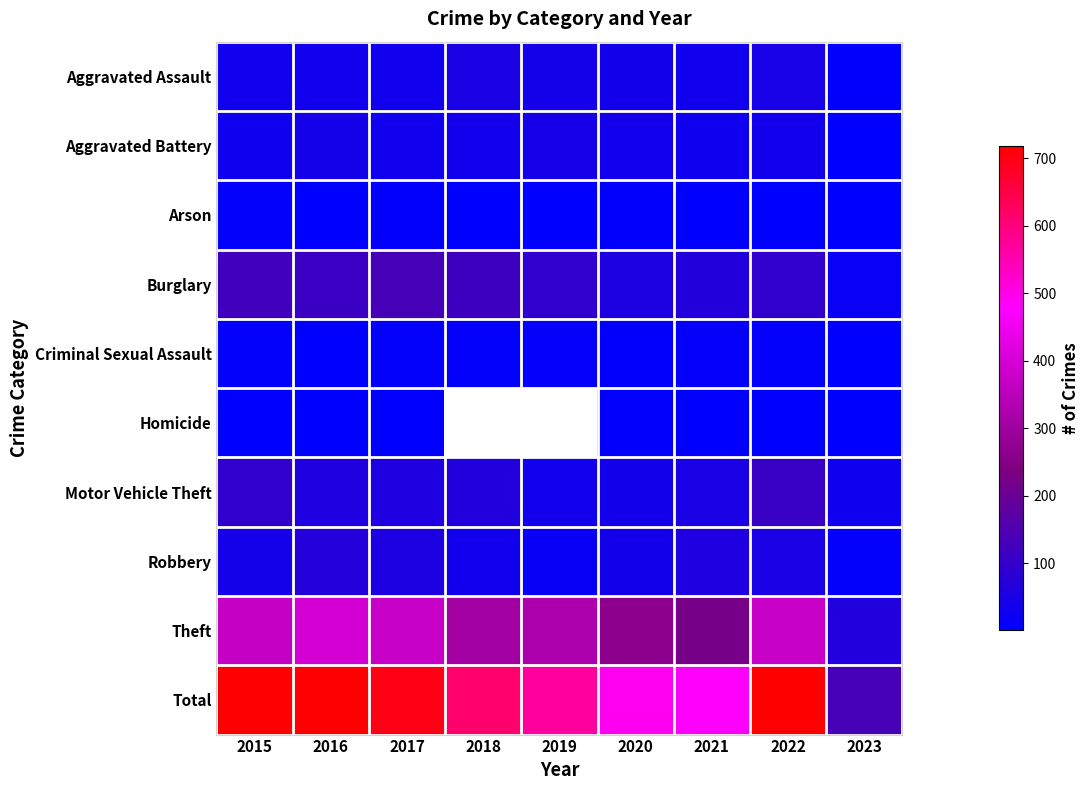

Which series has the largest total across all categories?

Total